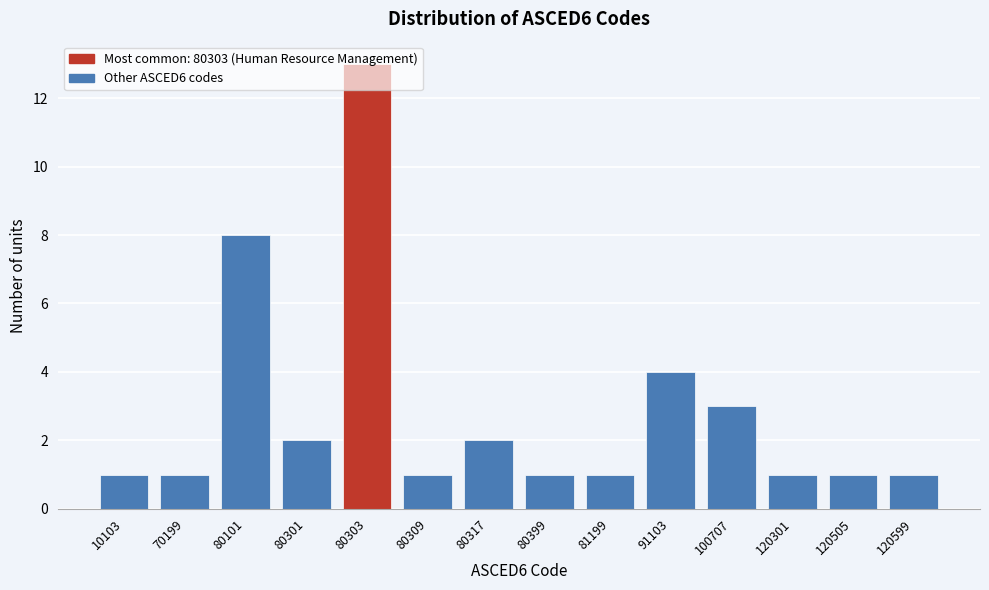

What is the average value?

3